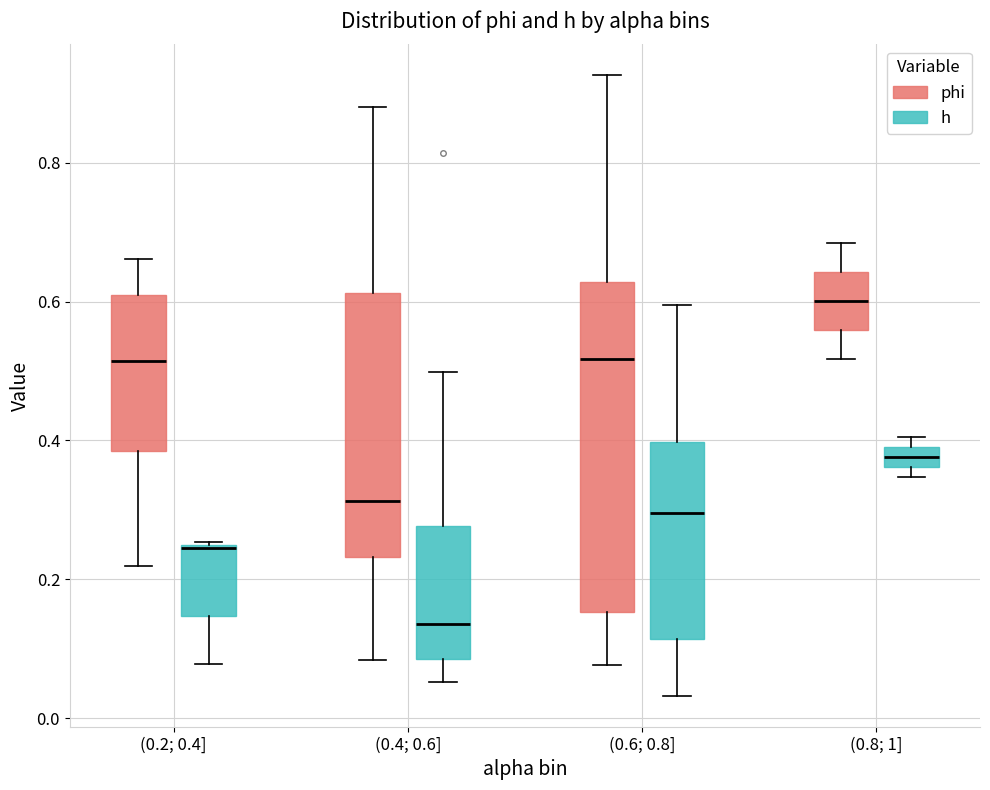

Which box is the tallest, from its lower edge to its upper edge?

(0.6; 0.8] (phi)